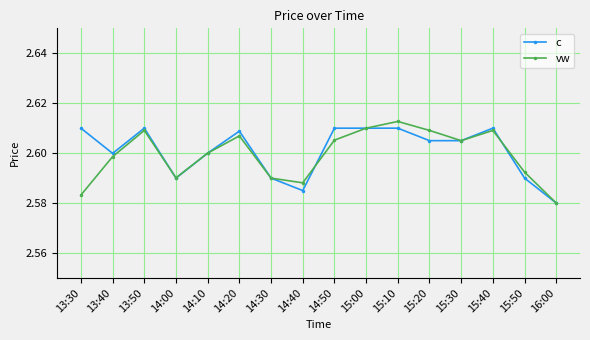

Where is c nearest to the value 2?

16:00